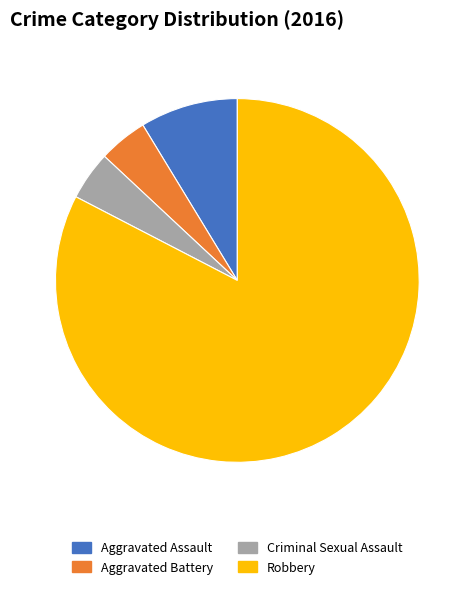

Count the number of slices in the pie.

4